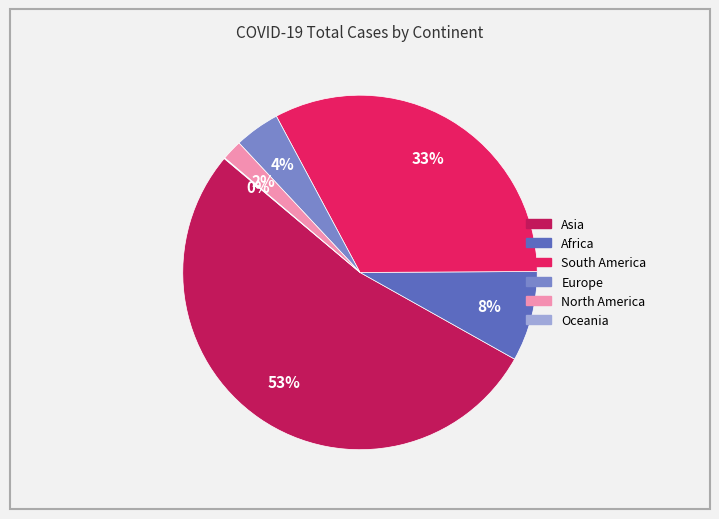

To the nearest percent, what is the average slice percentage?

17%